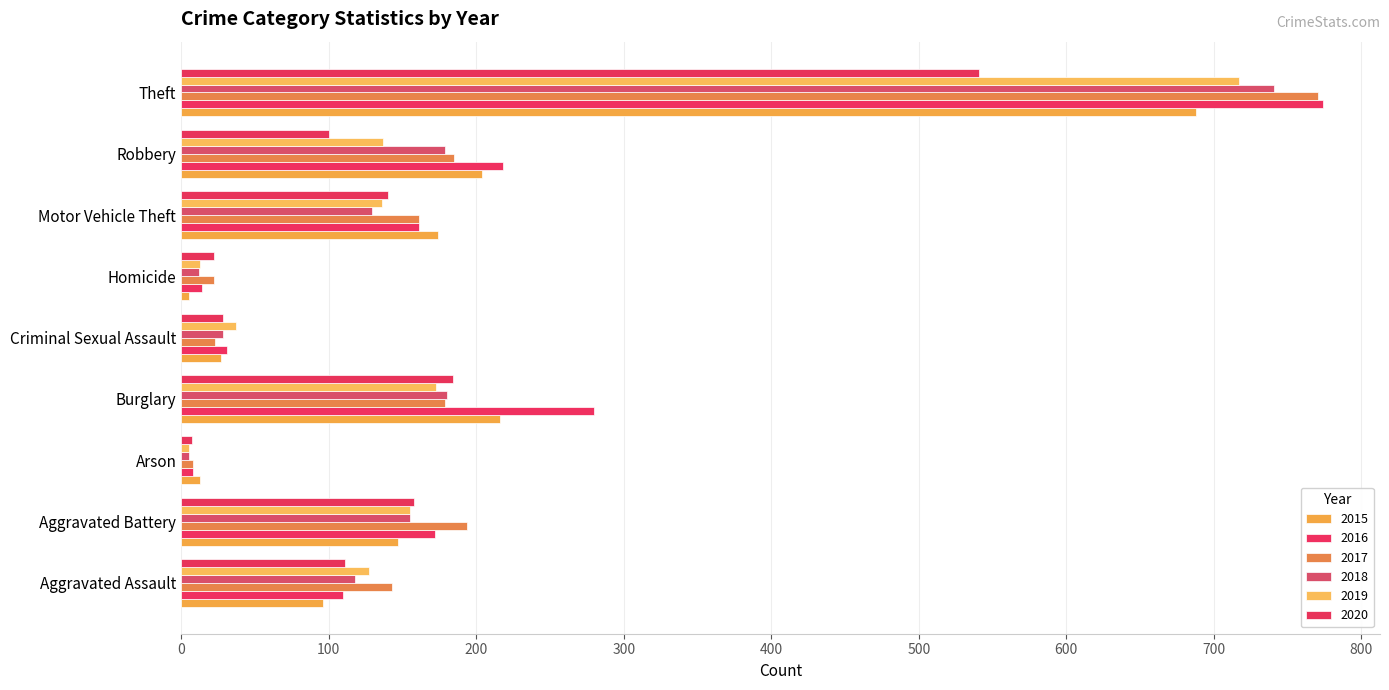

What is the spread (max minus min) of values at Aggravated Assault?

47